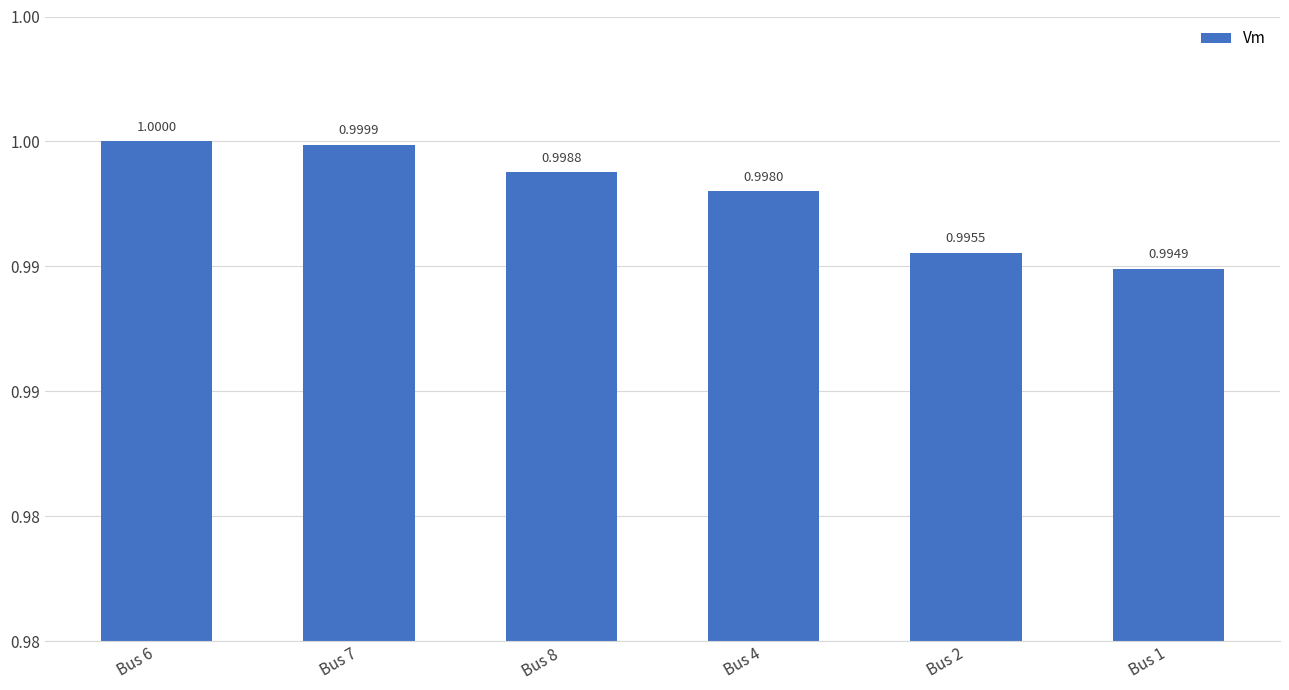

List the labels in order of value, smallest first.

Bus 1, Bus 2, Bus 4, Bus 8, Bus 7, Bus 6